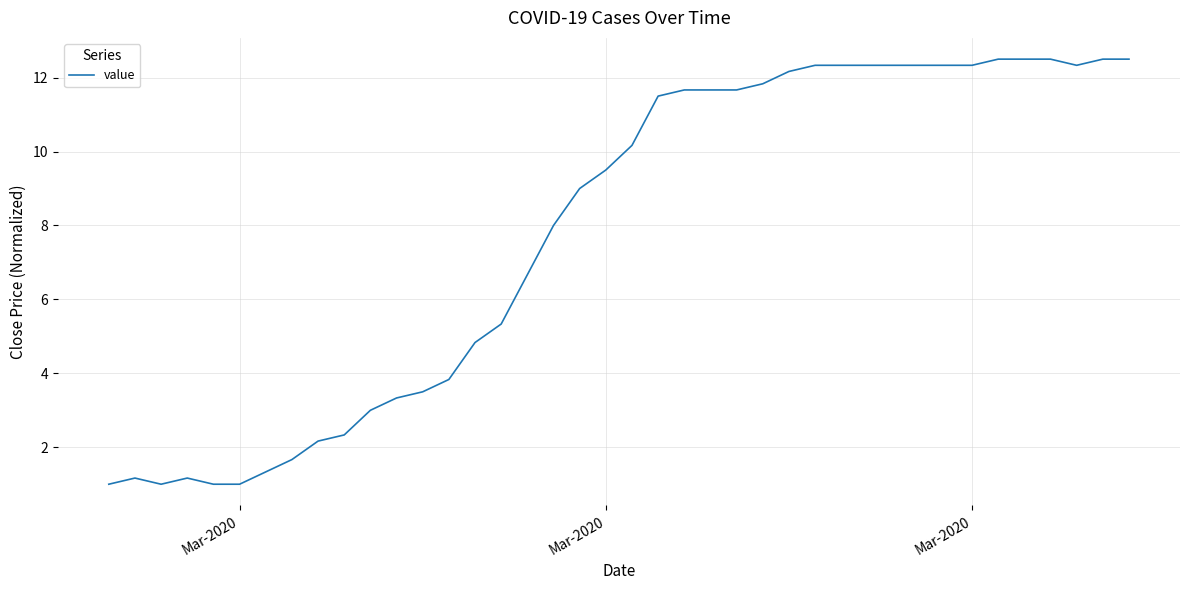

What is the minimum value shown in the chart?

1.0